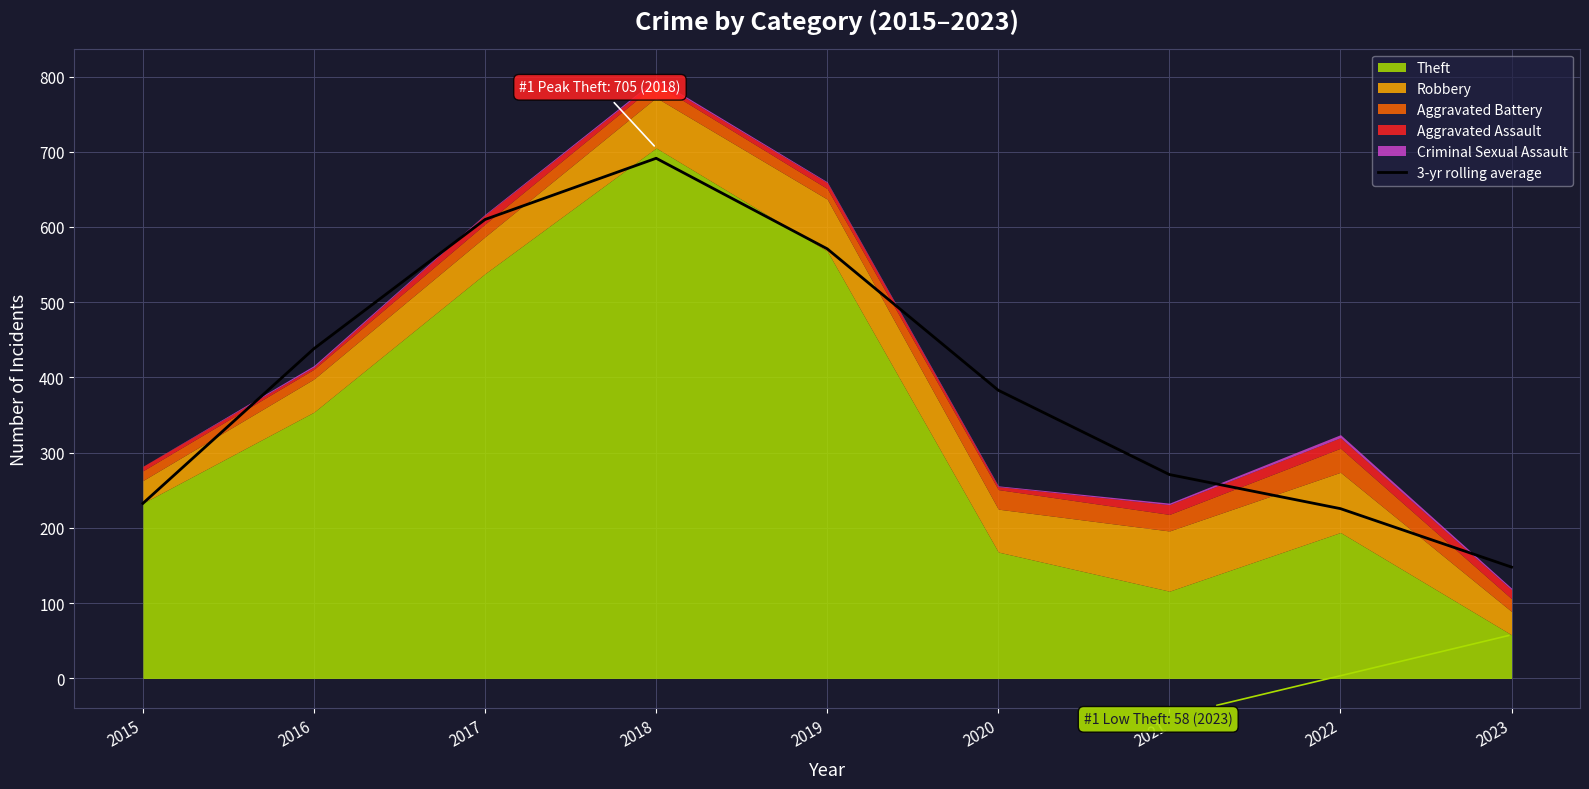

How many values exceed 383?

4